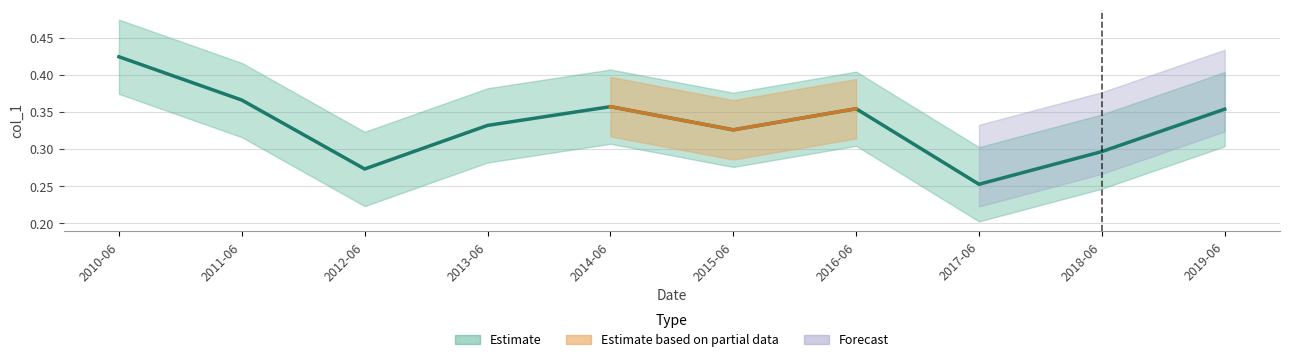

How many points are lower than both their immediate neighbors (excluding endpoints)?

3